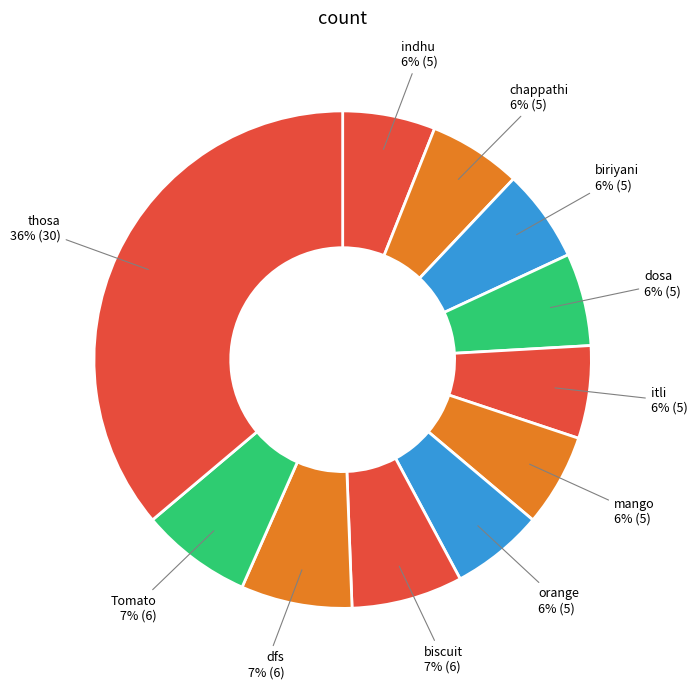

How many segments does this pie chart have?

11